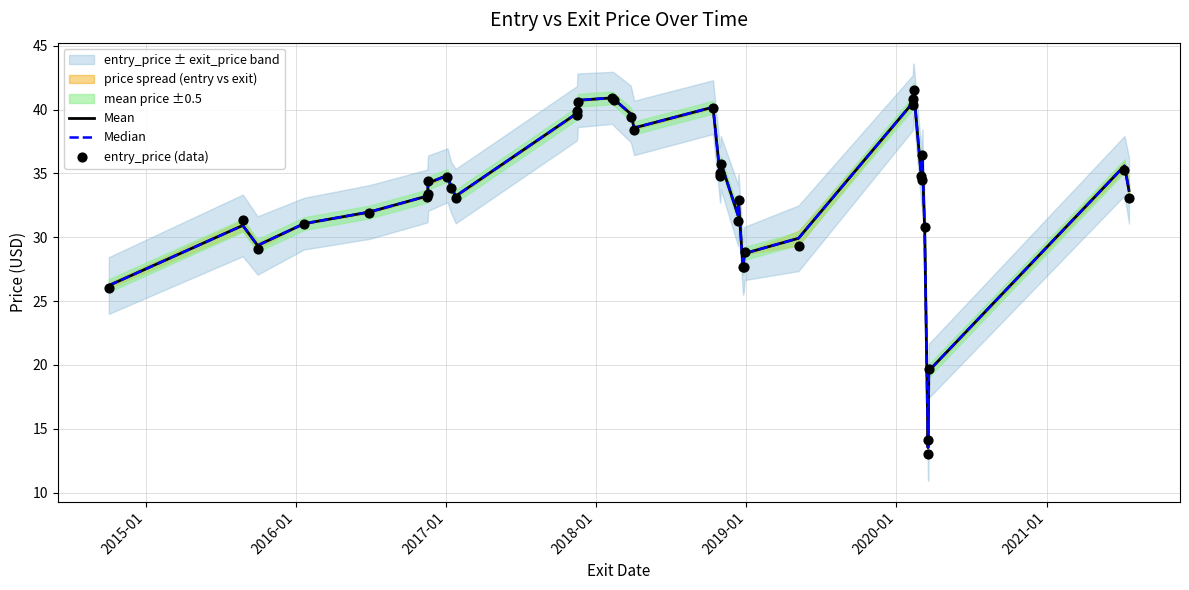

Is the value of entry_price (data) at 13 greater than the value of Mean at 10?

Yes